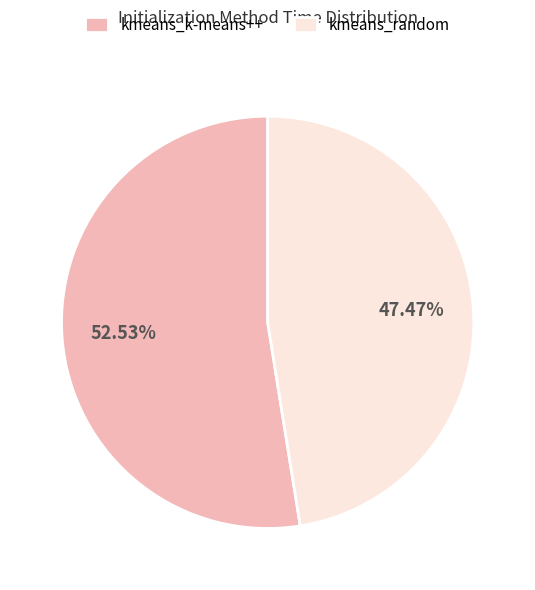

Is it true that kmeans_k-means++ is 53% of the pie?

True